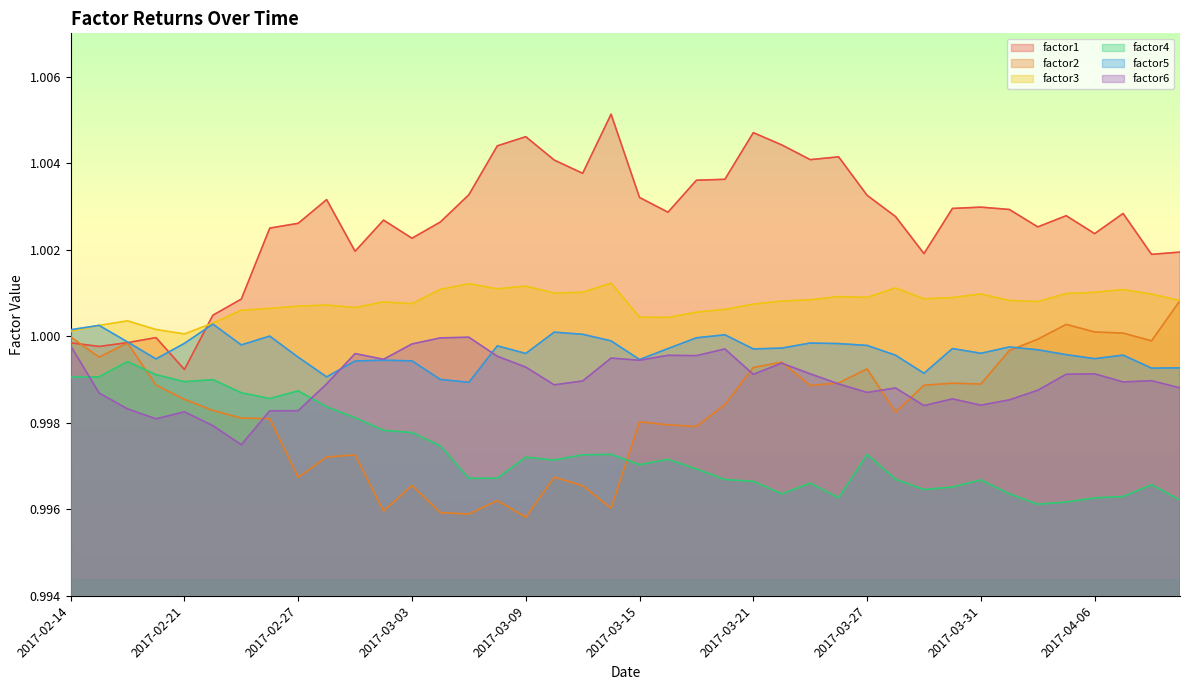

How many data points does each series have?

40